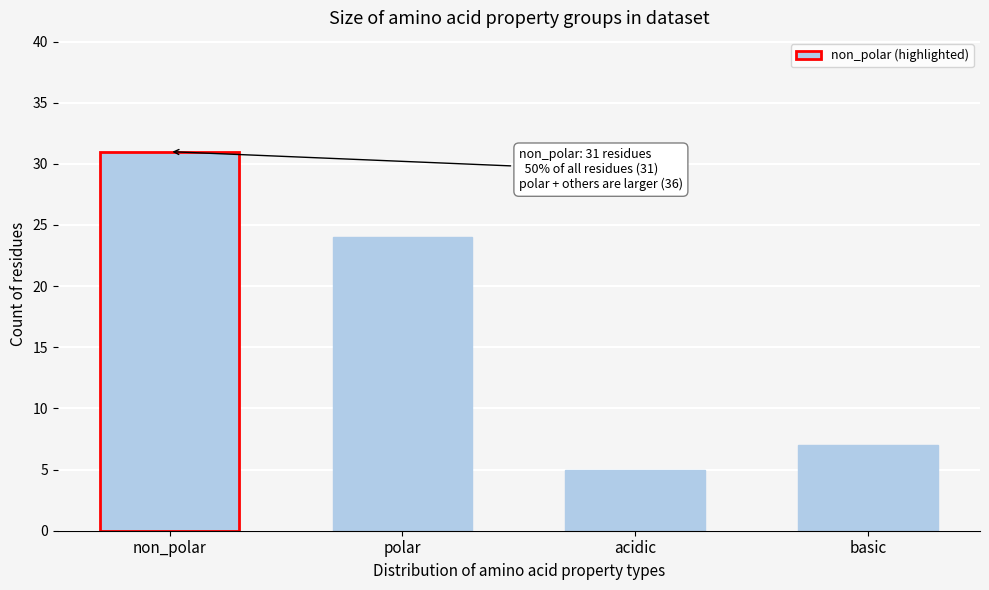

Reading left to right, transcribe all the data shown in this chart.

non_polar=31	polar=24	acidic=5	basic=7